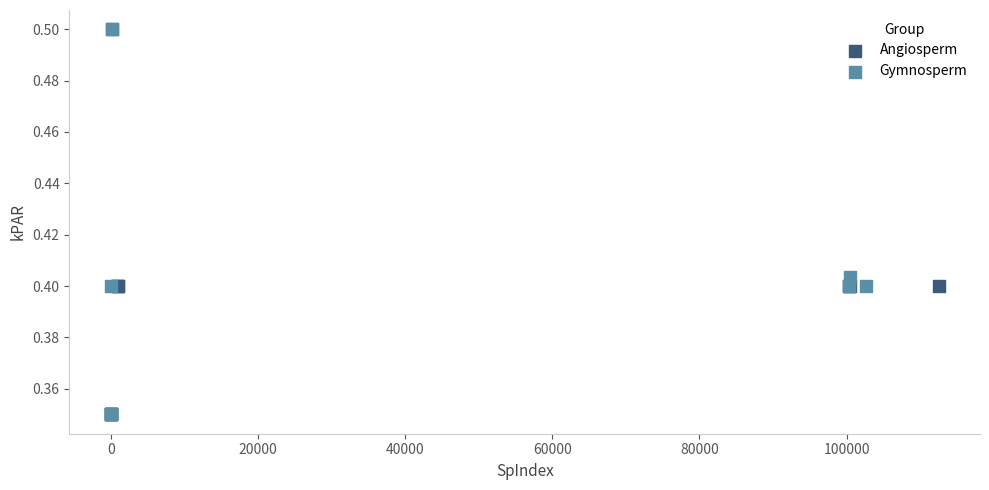

What are all the series names shown in the legend?

Angiosperm, Gymnosperm